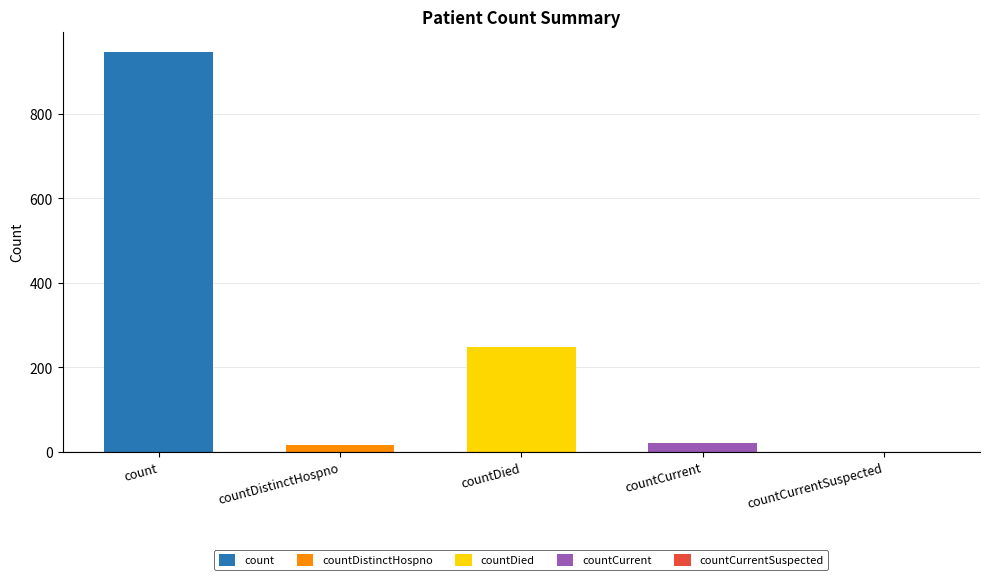

Between countDied and countDistinctHospno, which is larger?

countDied